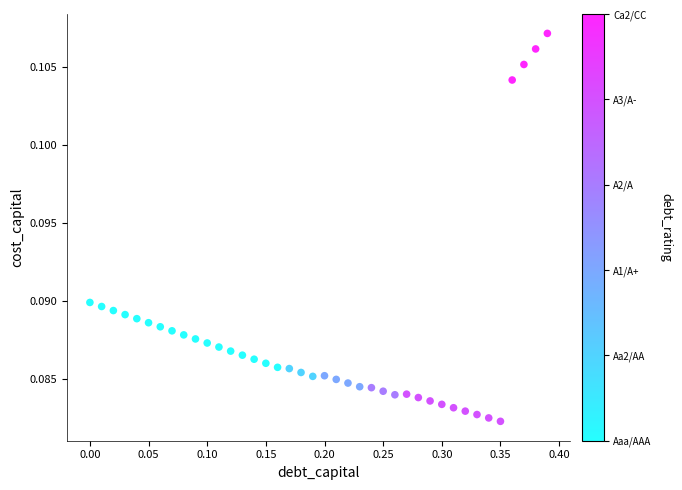

What is the range of X values (max minus min)?

0.4